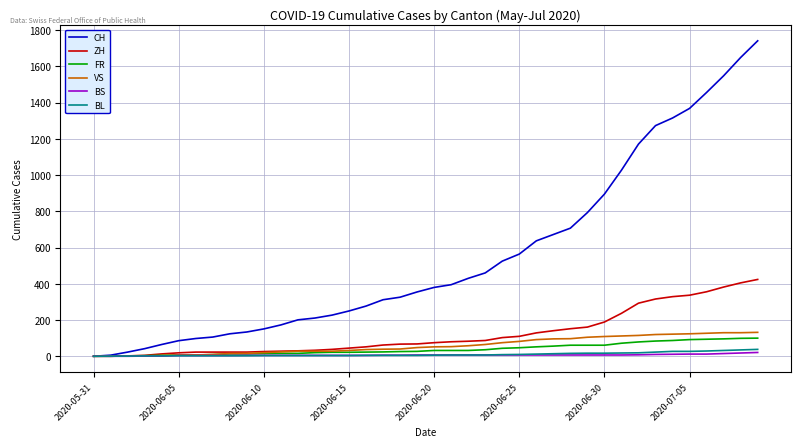

What is the greatest value displayed?

1741